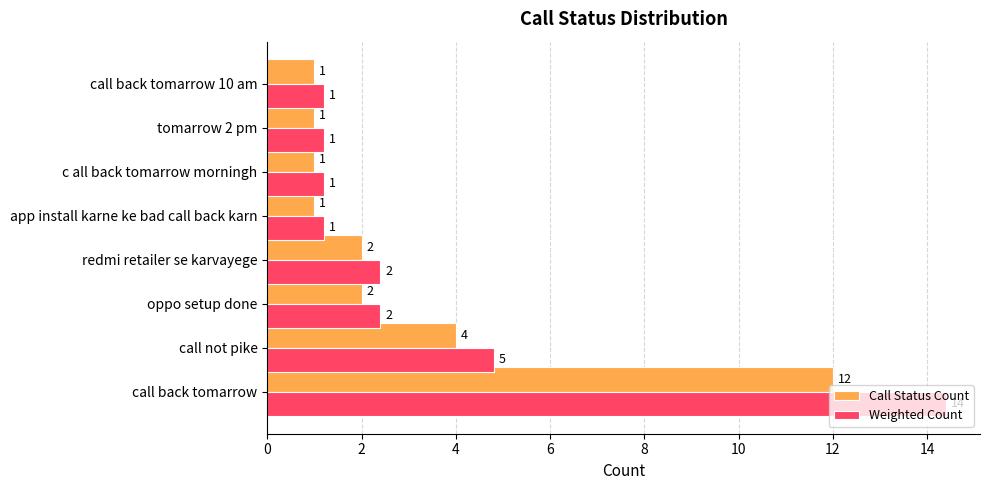

The value of Weighted Count at oppo setup done is 3.5. True or false?

False